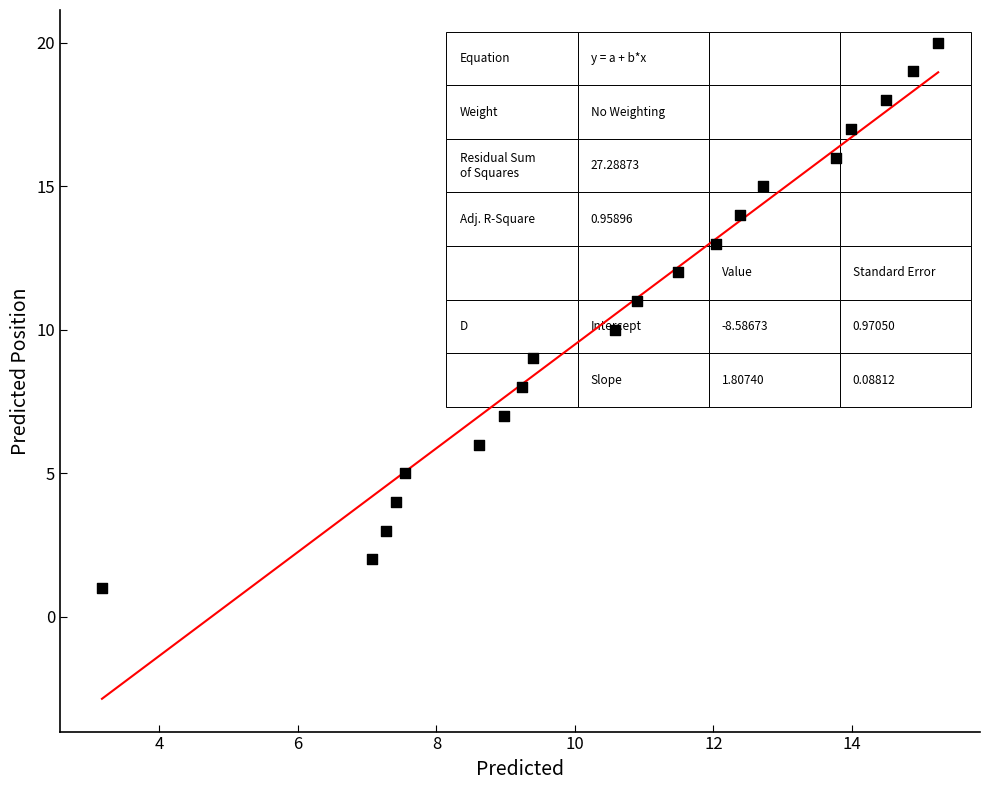

What is the range of Y values (max minus min)?

19